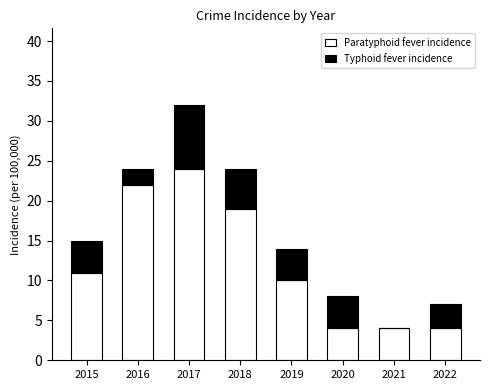

Is it true that Paratyphoid fever incidence equals 4 at 2020?

True